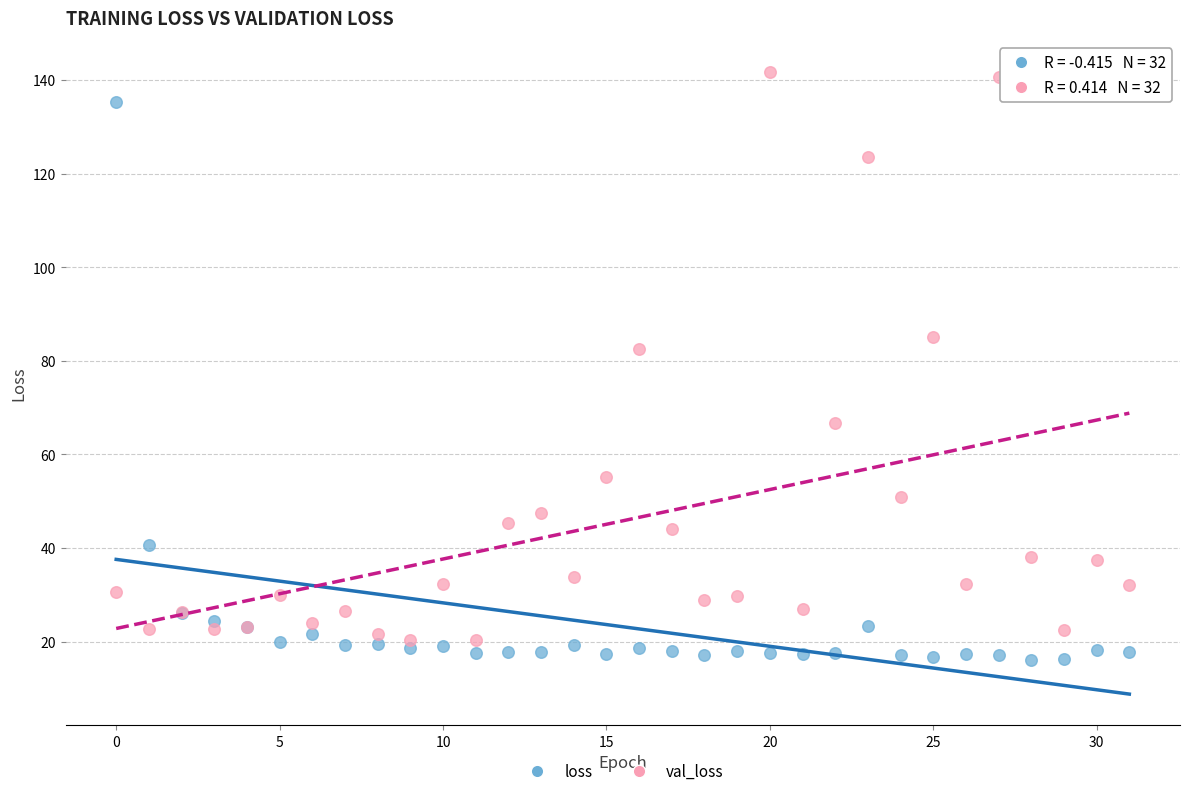

Across all series, what Y value is closest to 78?

82.5